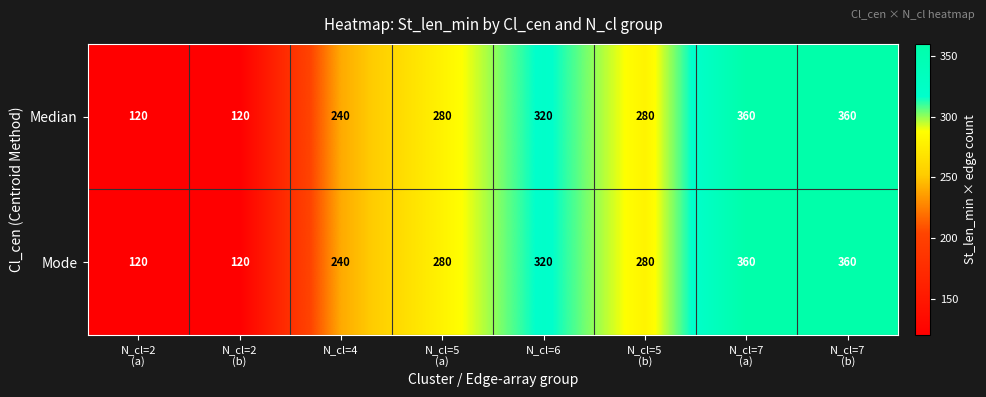

What is the highest value of the Mode series?

360